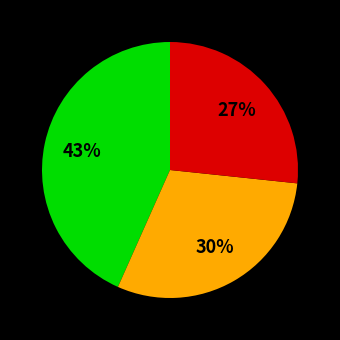

To the nearest percent, what is the average slice percentage?

33%